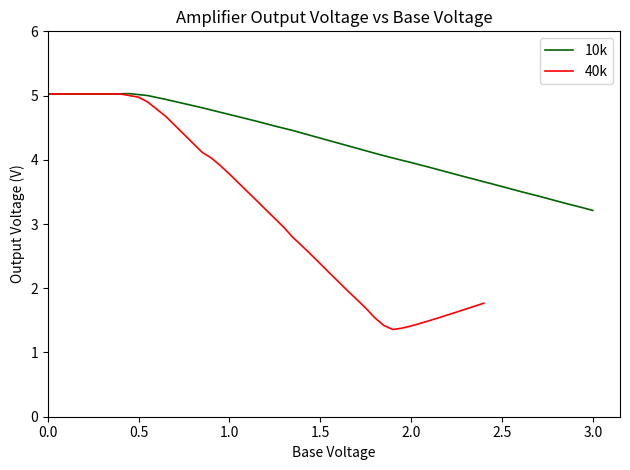

Which series has the widest spread of values?

40k